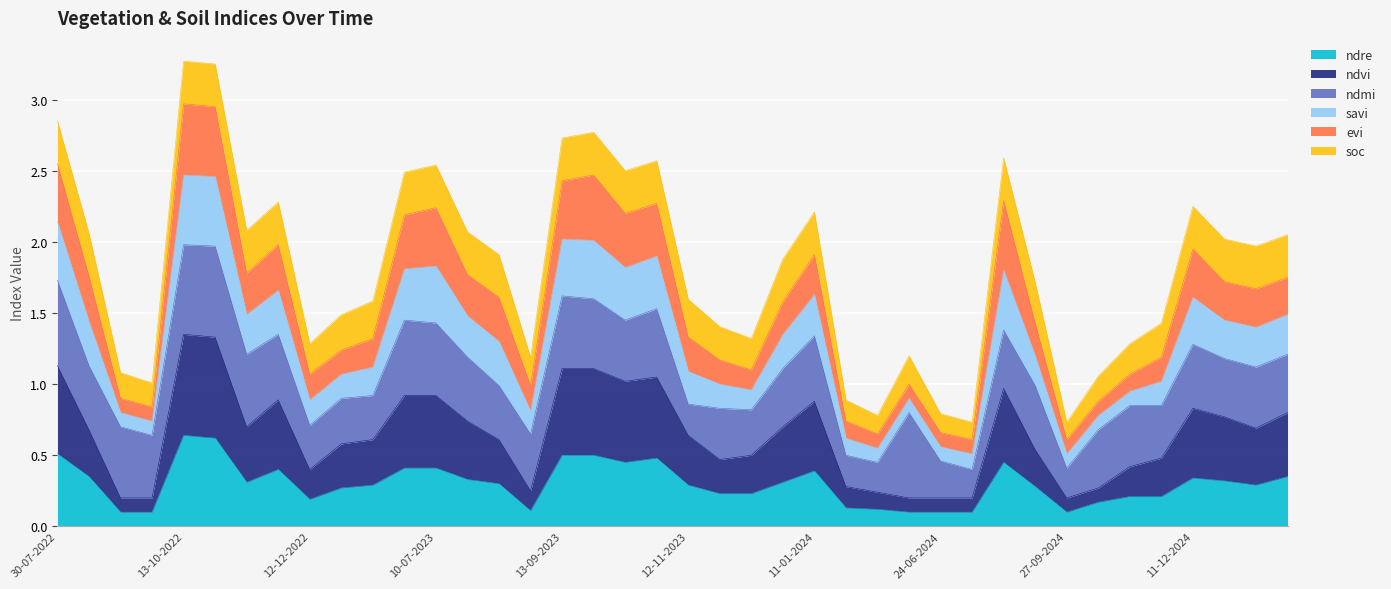

True or false: ndvi and savi intersect in this chart.

False